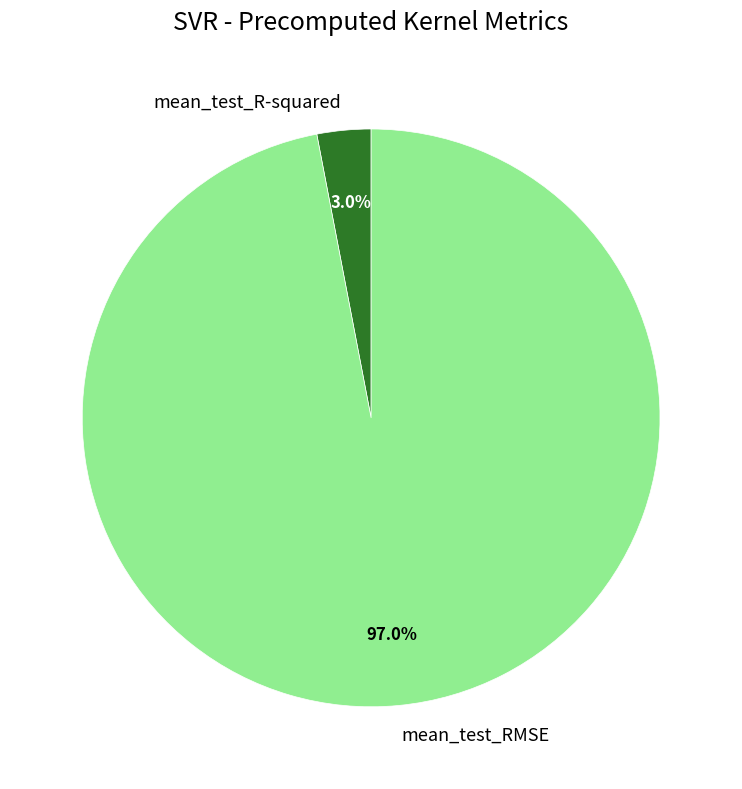

To the nearest percent, what portion does mean_test_R-squared represent?

3%